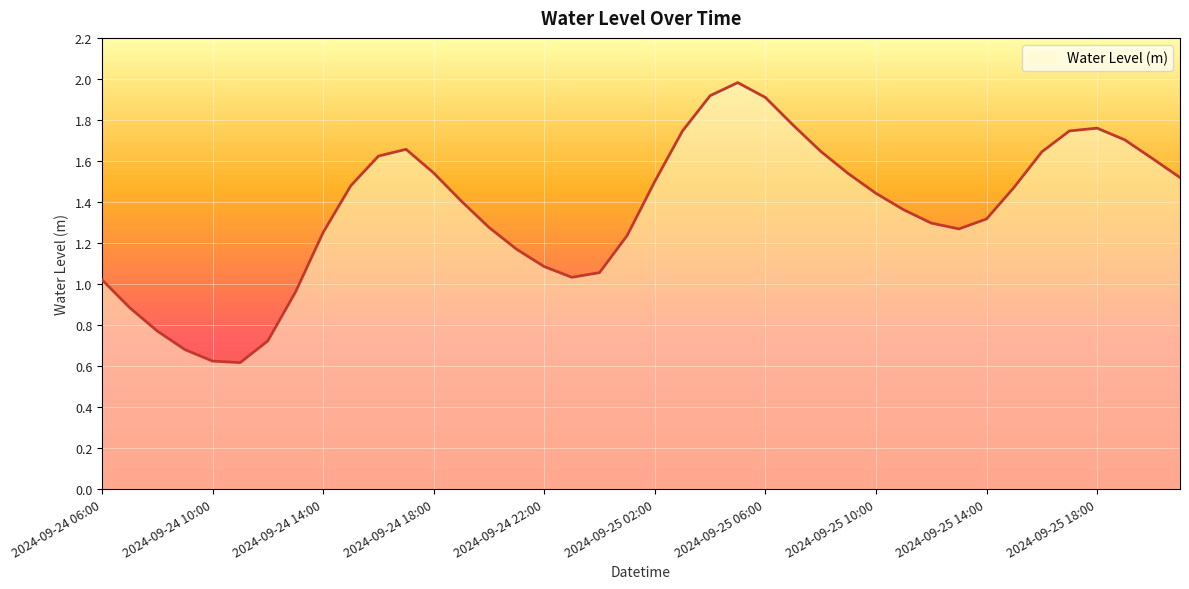

What is the greatest value displayed?

2.0